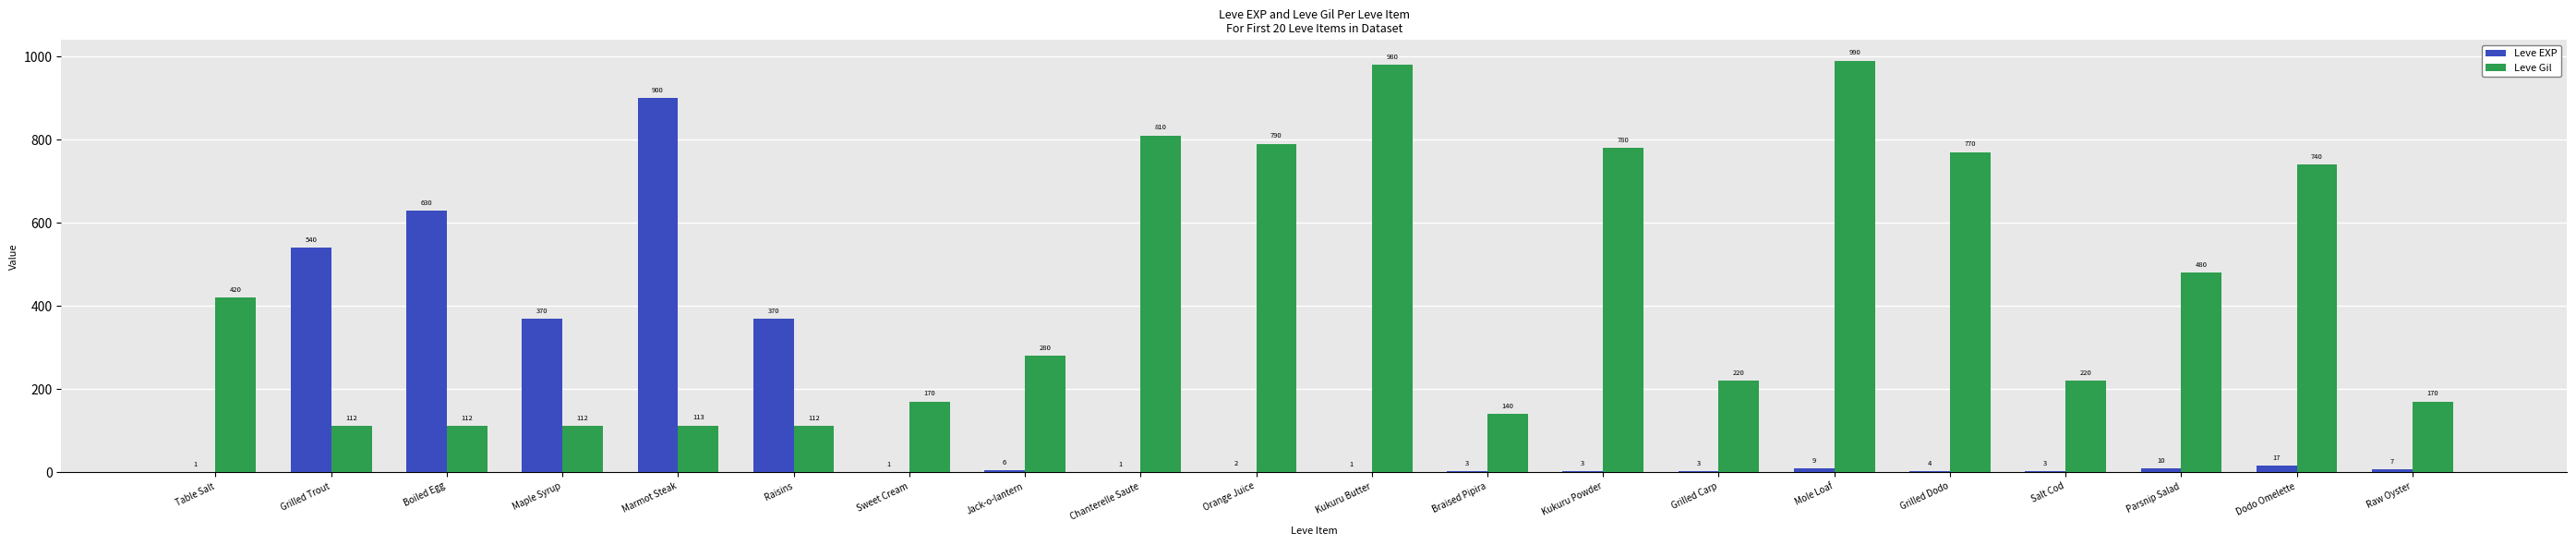

Reading left to right, extract all data points from this chart.

Leve EXP: 1	540	630	370	900	370	1	6	1	2	1	3	3	3	9	4	3	10	17	7
Leve Gil: 420	112	112	112	113	112	170	280	810	790	980	140	780	220	990	770	220	480	740	170